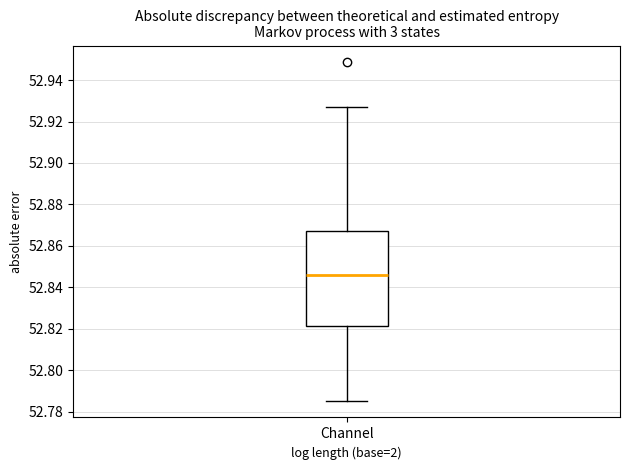

Read this box plot against the y-axis: the position of the median line, the range covered by the box, and the ends of both whiskers. The values are not printed on the chart, so give them approximately, as read against the axis.

median 52.846, box 52.822 to 52.868, whiskers 52.786 to 52.928